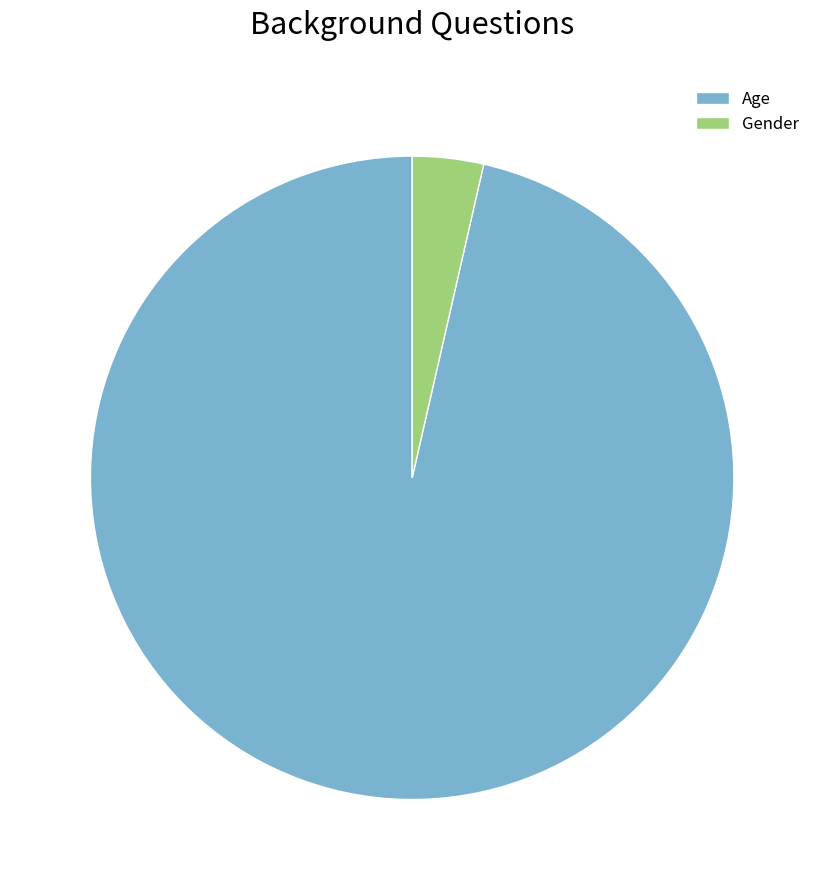

How many segments does this pie chart have?

2